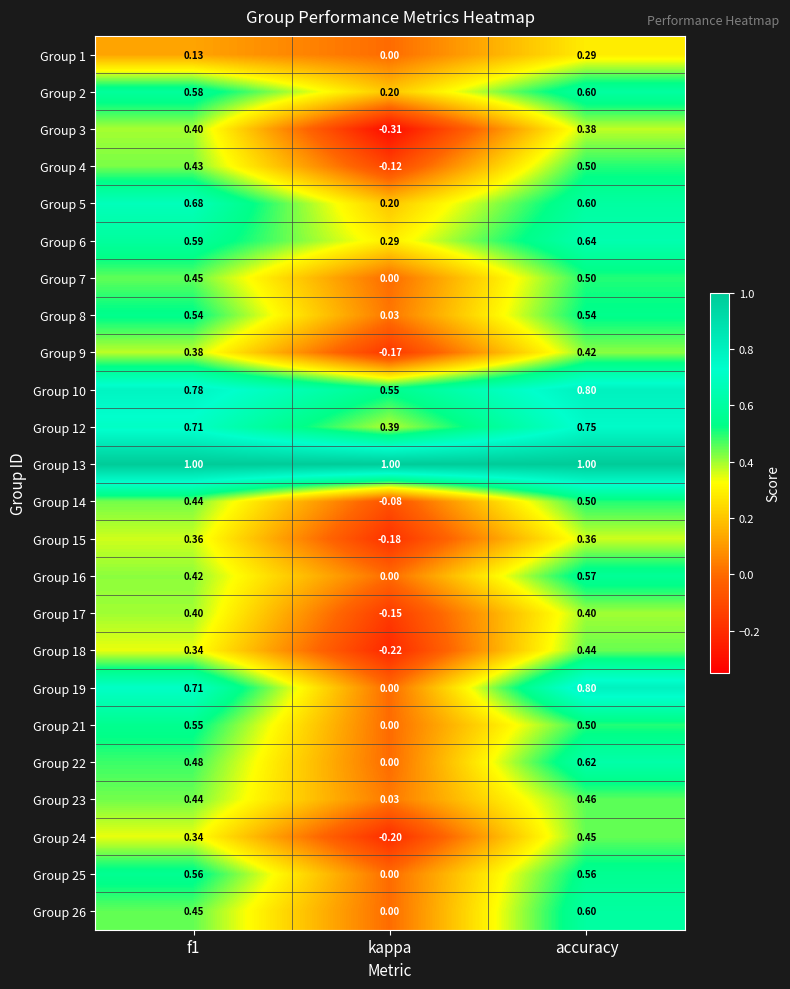

Which category has the lowest value in the Group 10 series?

kappa